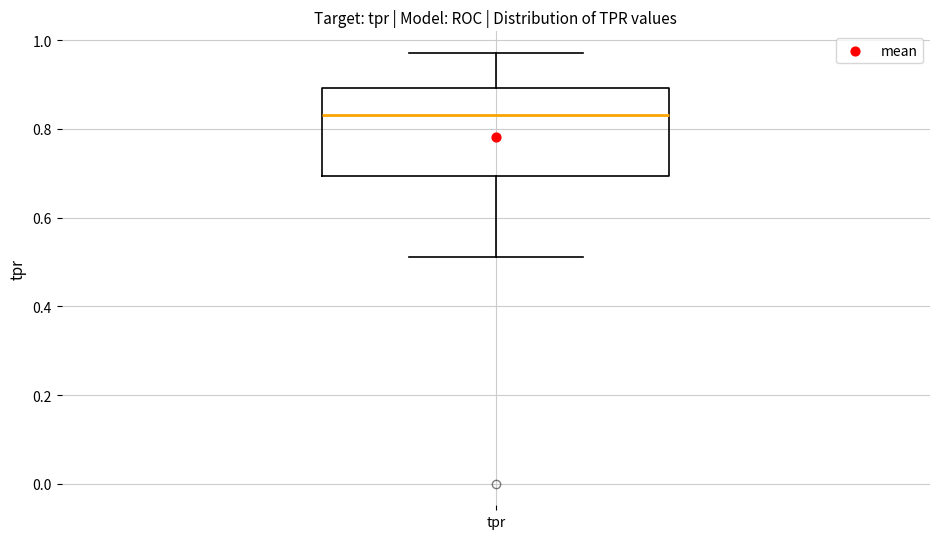

Where is the lower edge of the box for tpr on the y-axis? The values are not printed on the chart, so give them approximately, as read against the axis.

0.70